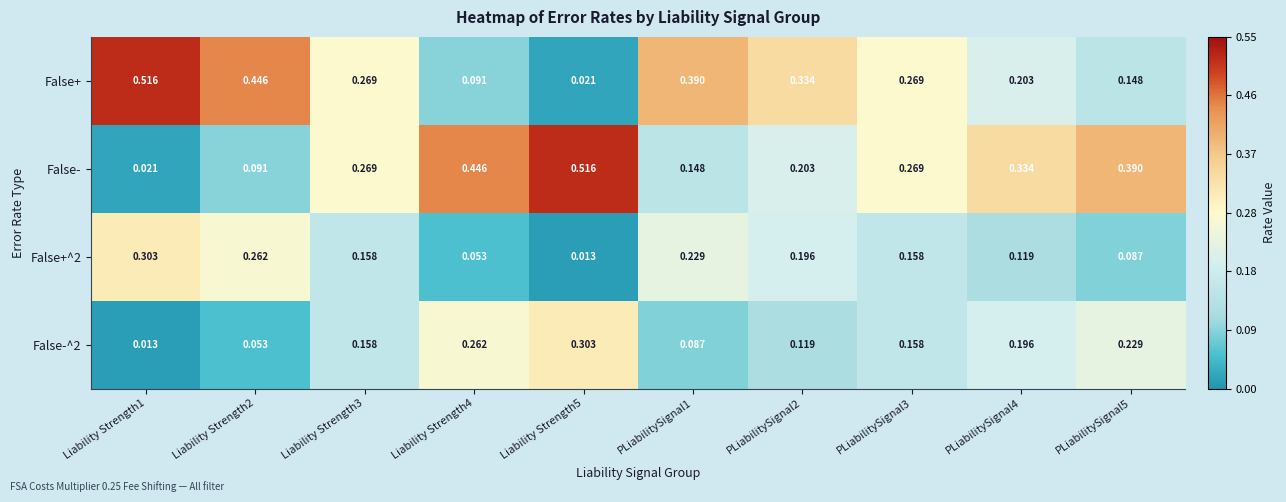

Between Liability Strength2 and PLiabilitySignal3, which series saw the biggest shift?

False-